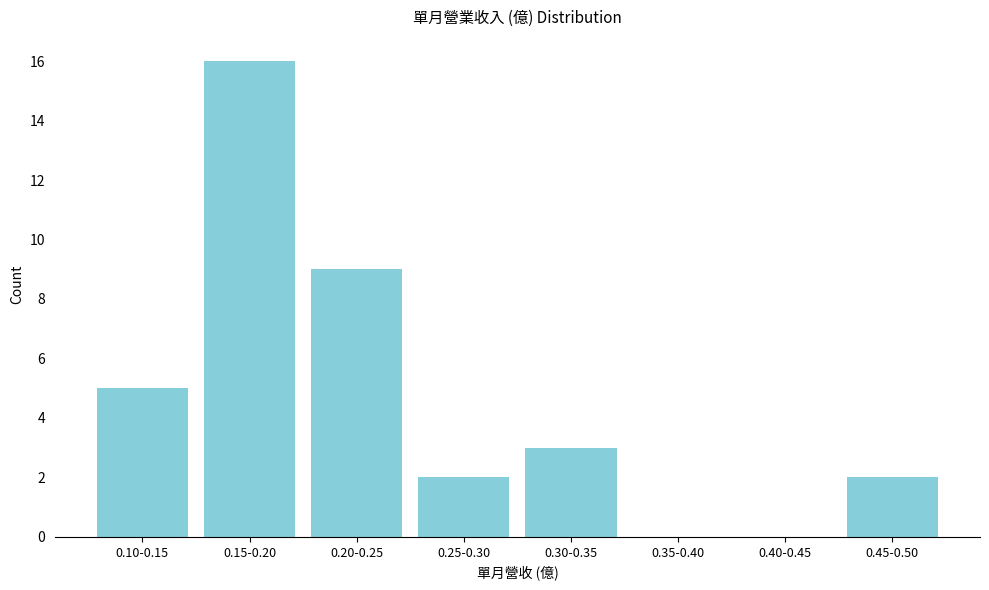

Reading right to left, transcribe all the data shown in this chart.

0.45-0.50=2	0.40-0.45=0	0.35-0.40=0	0.30-0.35=3	0.25-0.30=2	0.20-0.25=9	0.15-0.20=16	0.10-0.15=5